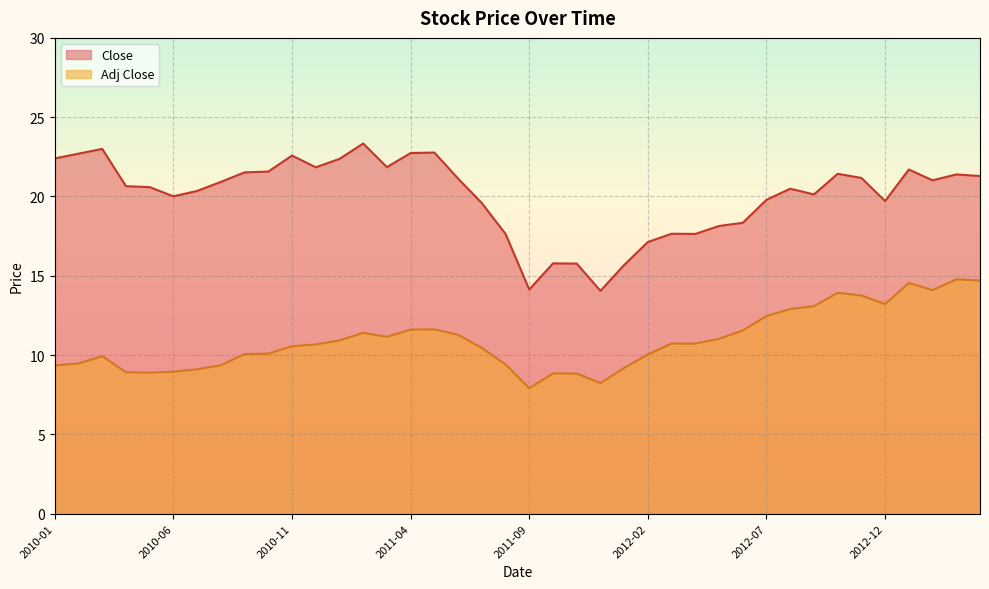

At which label is Adj Close closest to 11?

2012-05